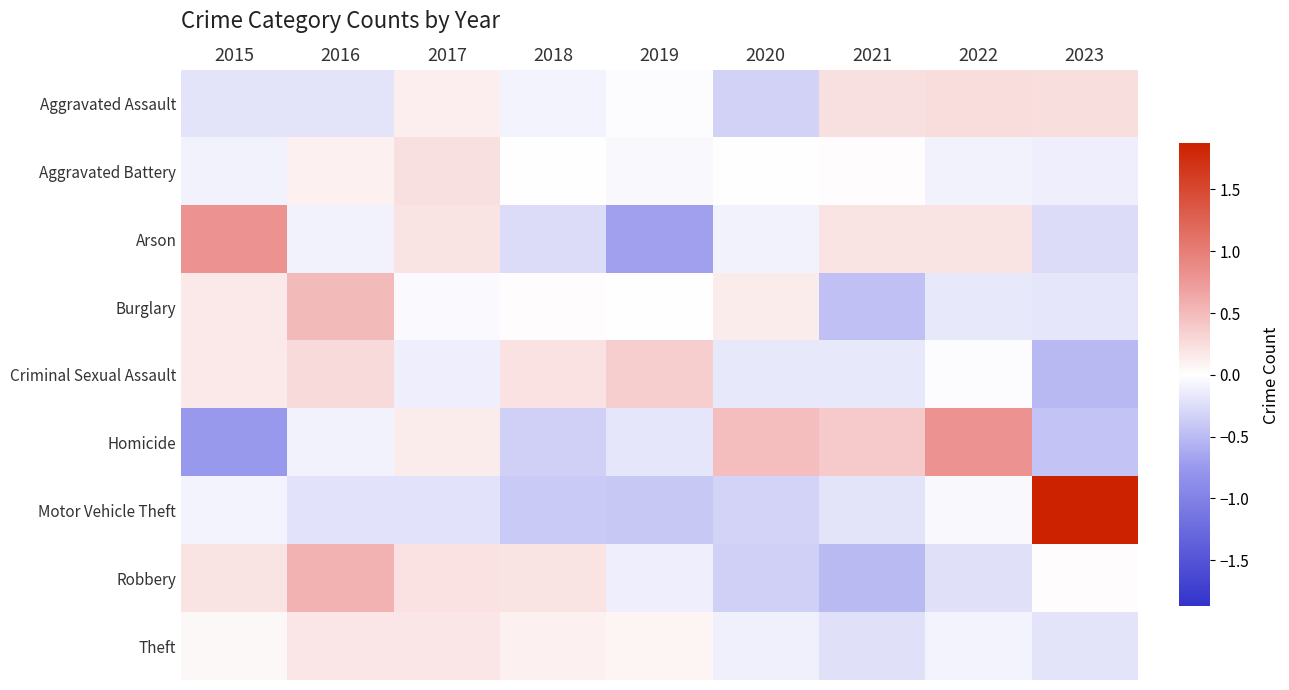

Between 2018 and 2022, which series saw the biggest shift?

Homicide